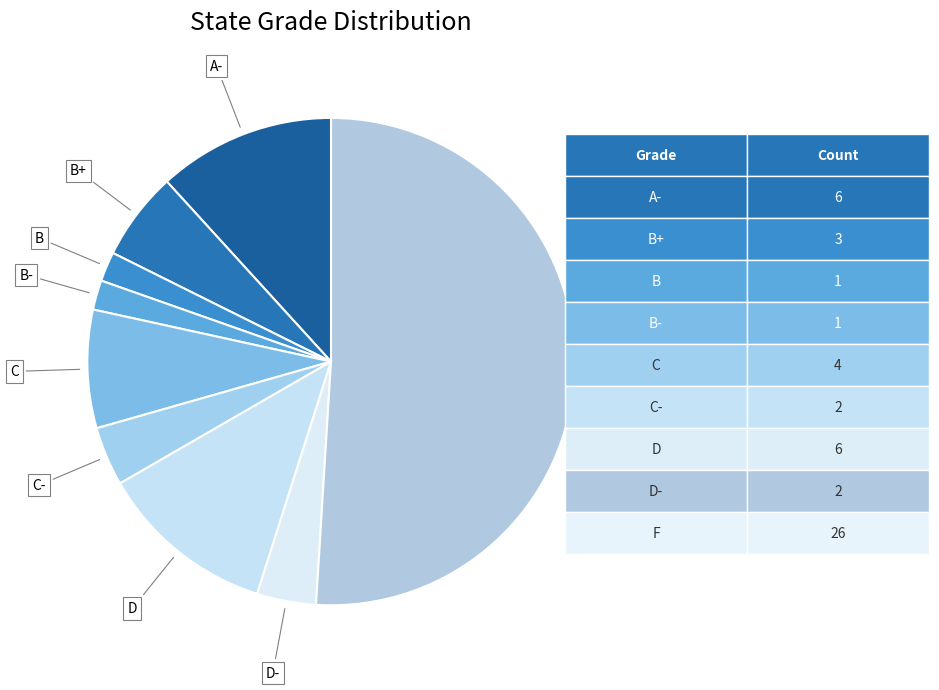

True or false: B+ accounts for 6% of the total.

True